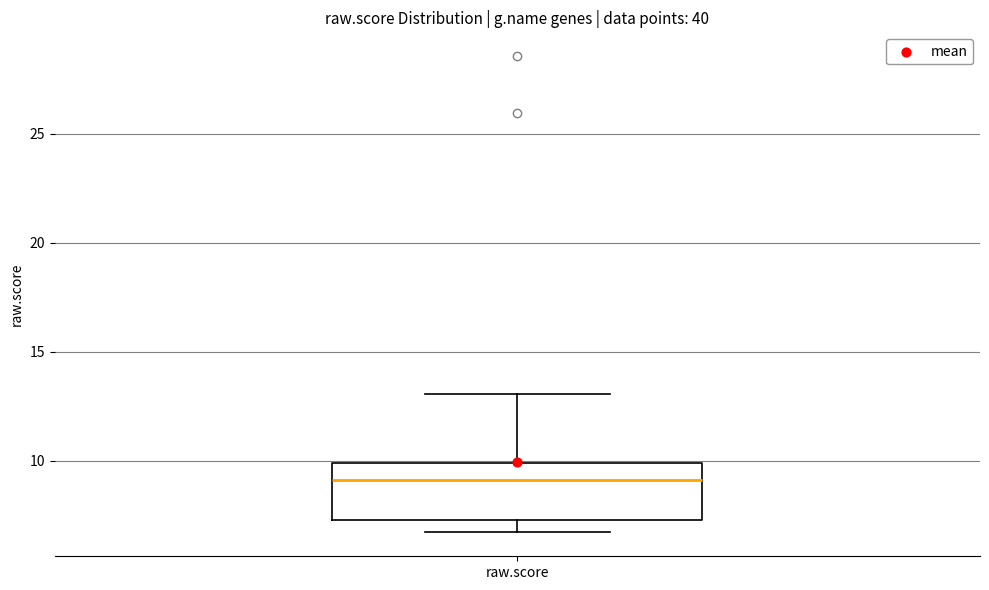

Where is the lower edge of the box for raw.score on the y-axis? The values are not printed on the chart, so give them approximately, as read against the axis.

7.5